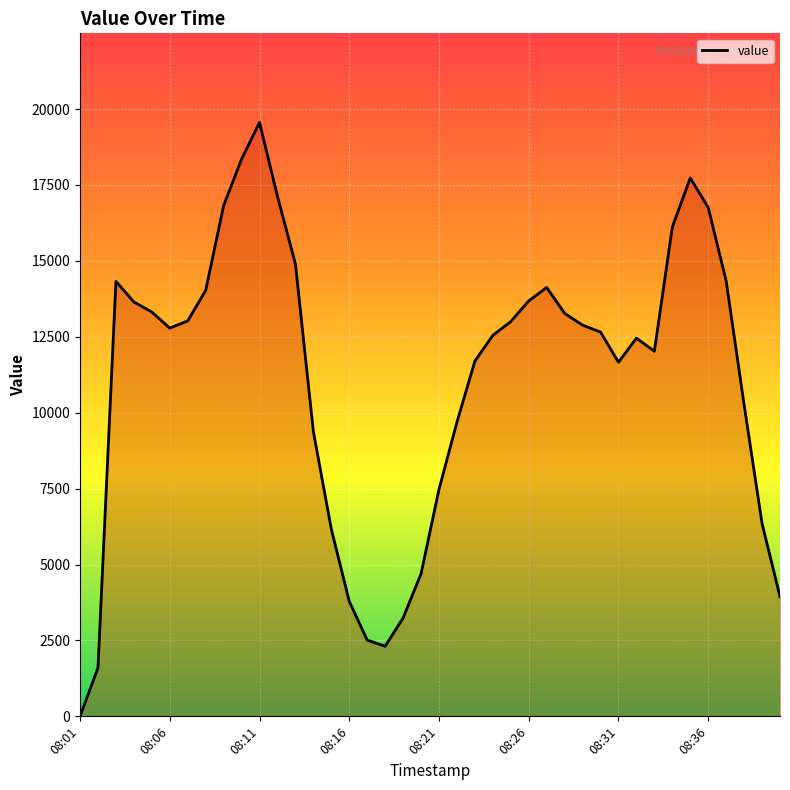

What is the maximum value shown in the chart?

19559